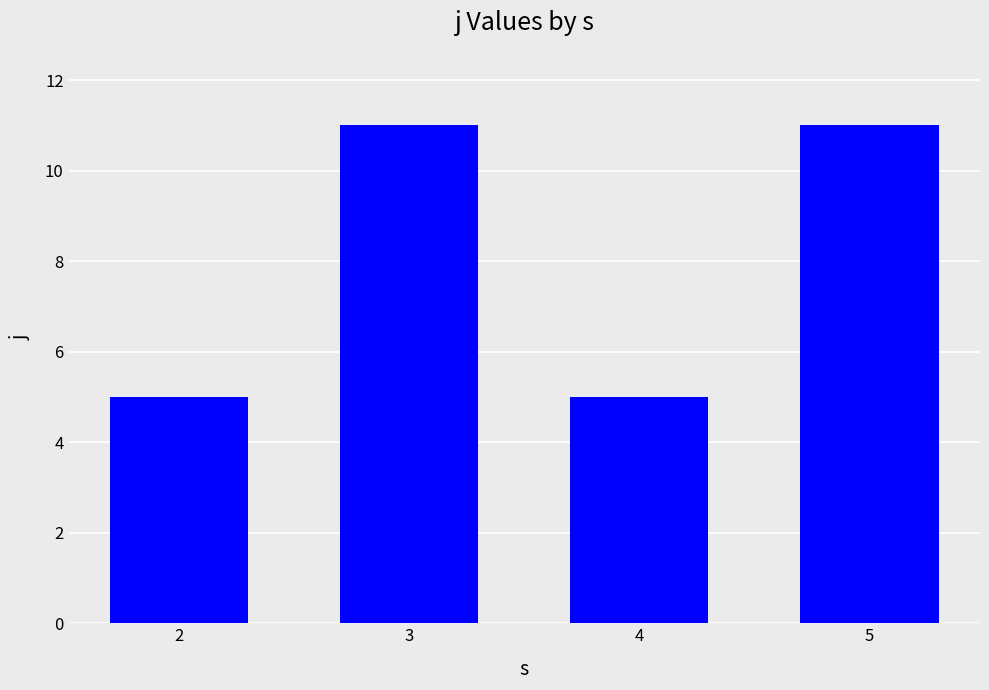

What value does the data have at 3?

11